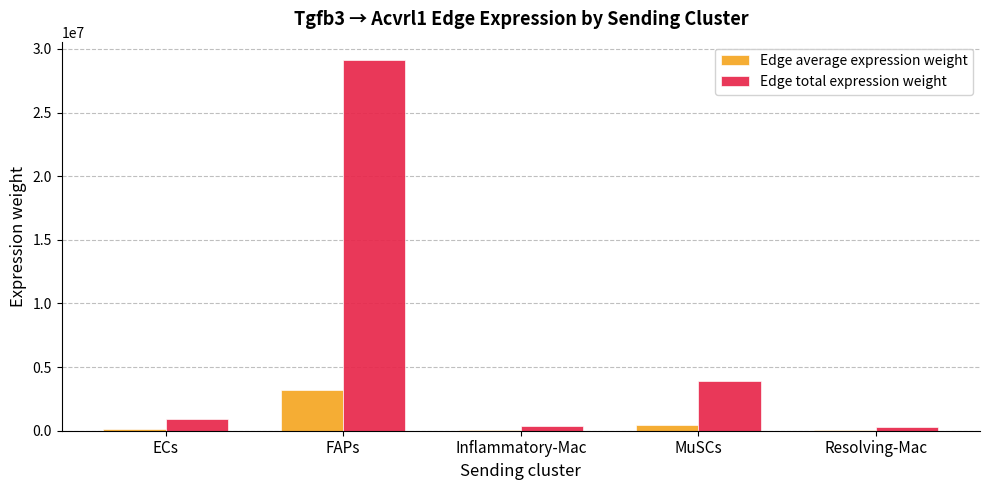

What is the average value of the Edge average expression weight series?

769435.2